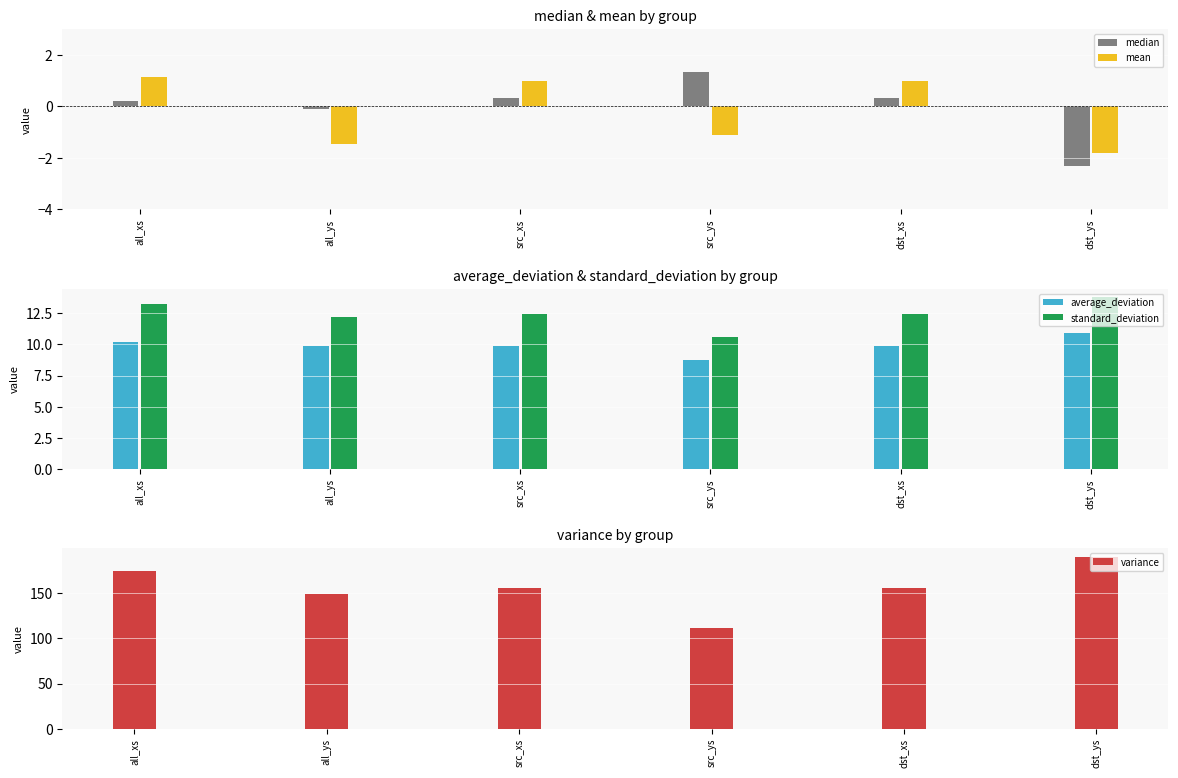

What is the difference between the maximum and minimum values in the variance series?

78.1